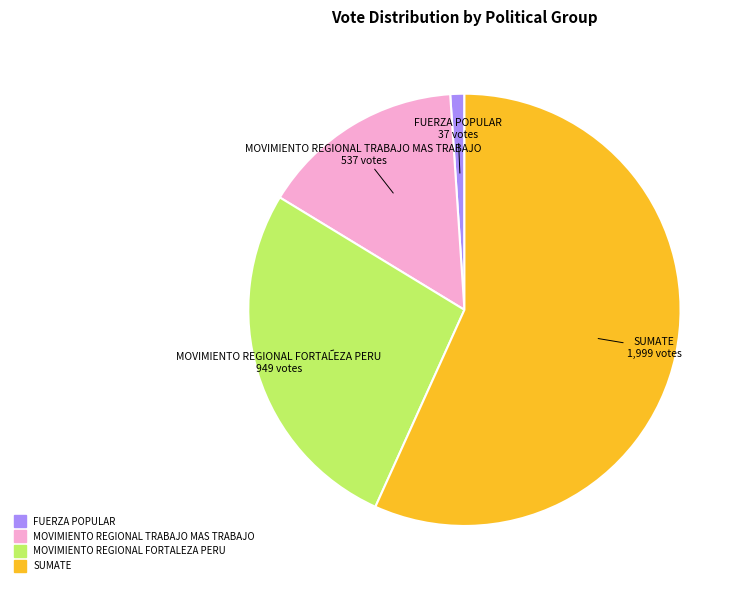

Combined, do FUERZA POPULAR and SUMATE account for over 50%?

Yes